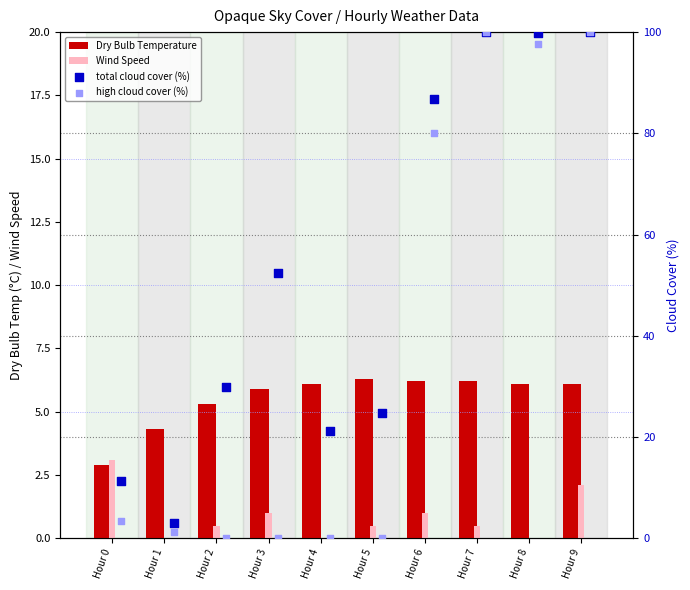

What are all the series names shown in the legend?

Dry Bulb Temperature, Wind Speed, total cloud cover (%), high cloud cover (%)